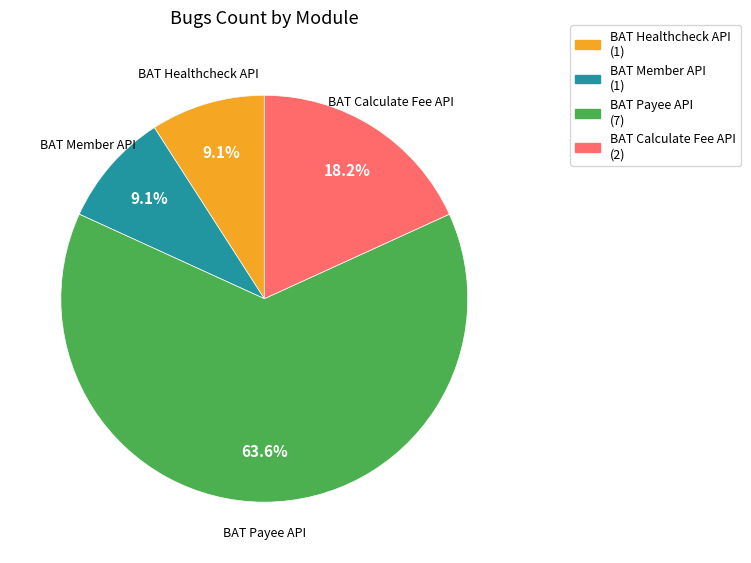

Is there any slice that represents more than half of the pie?

Yes